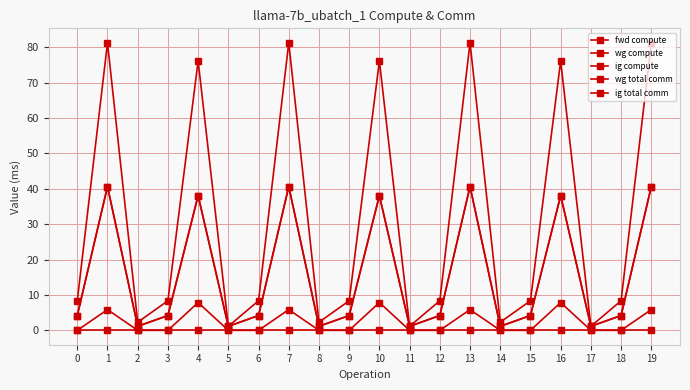

True or false: wg total comm and wg compute cross at least once.

False